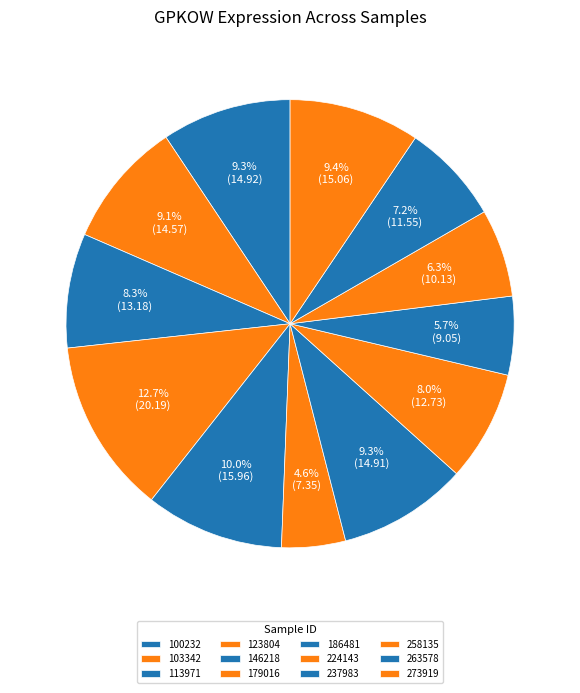

How many segments does this pie chart have?

12